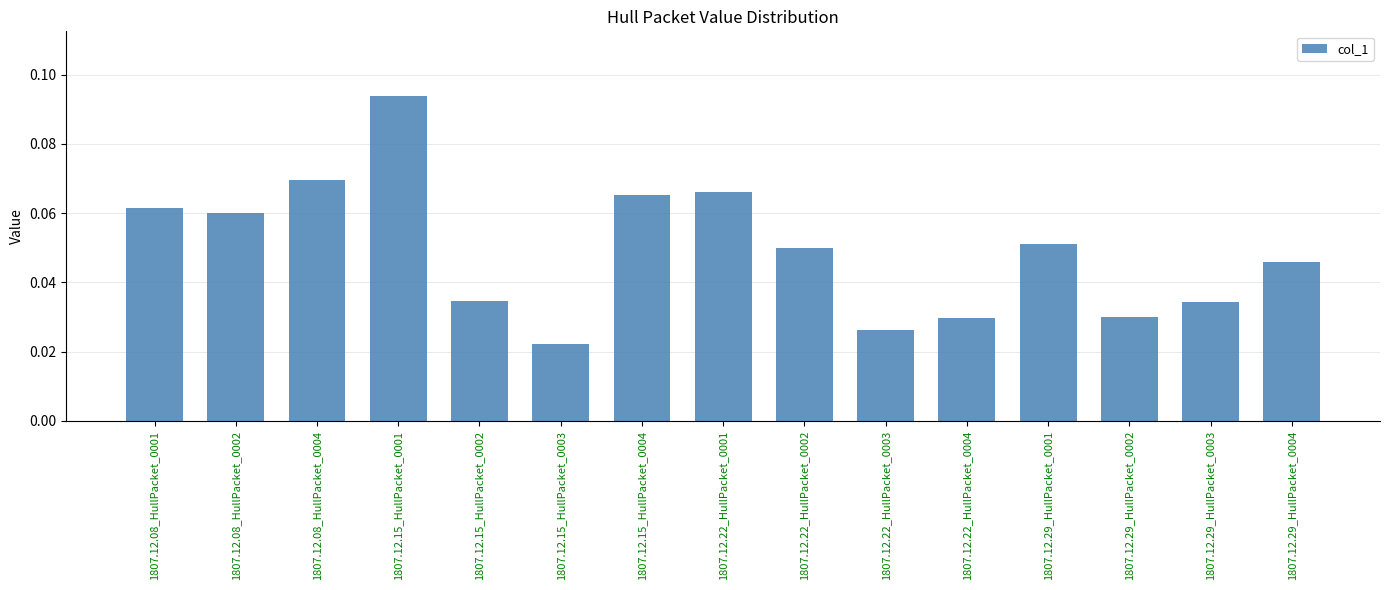

Which label corresponds to the smallest value in the chart?

1807.12.15_HullPacket_0003